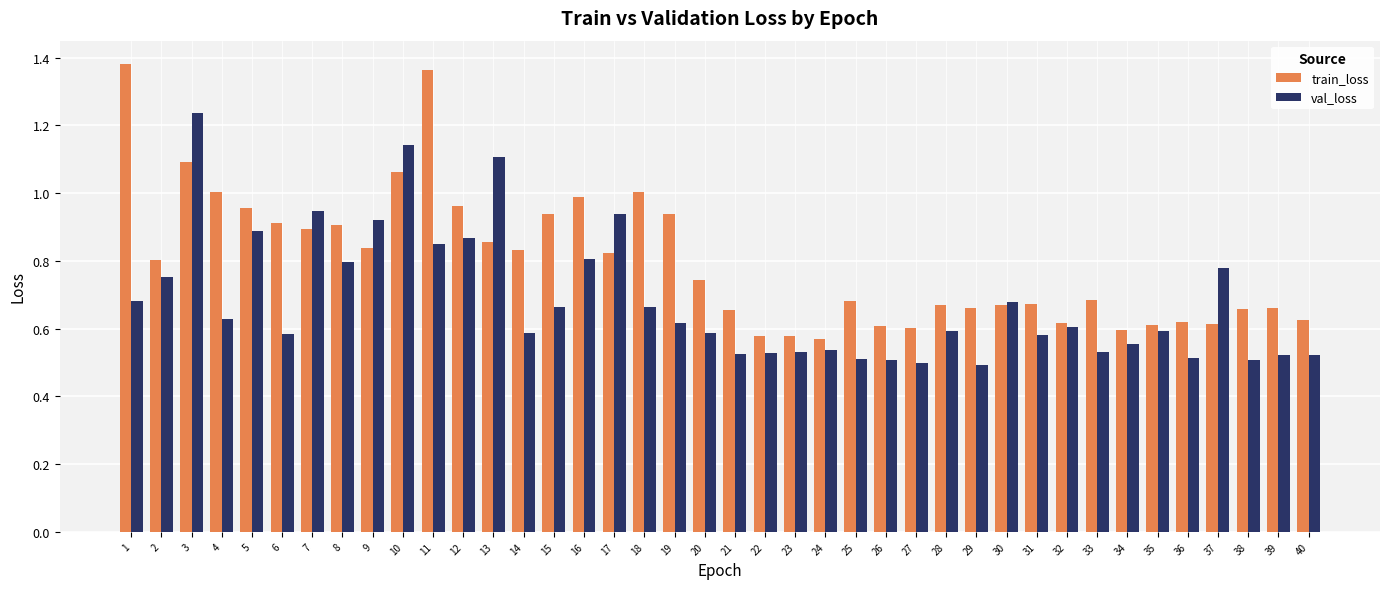

At how many categories does at least one series exceed 0?

40